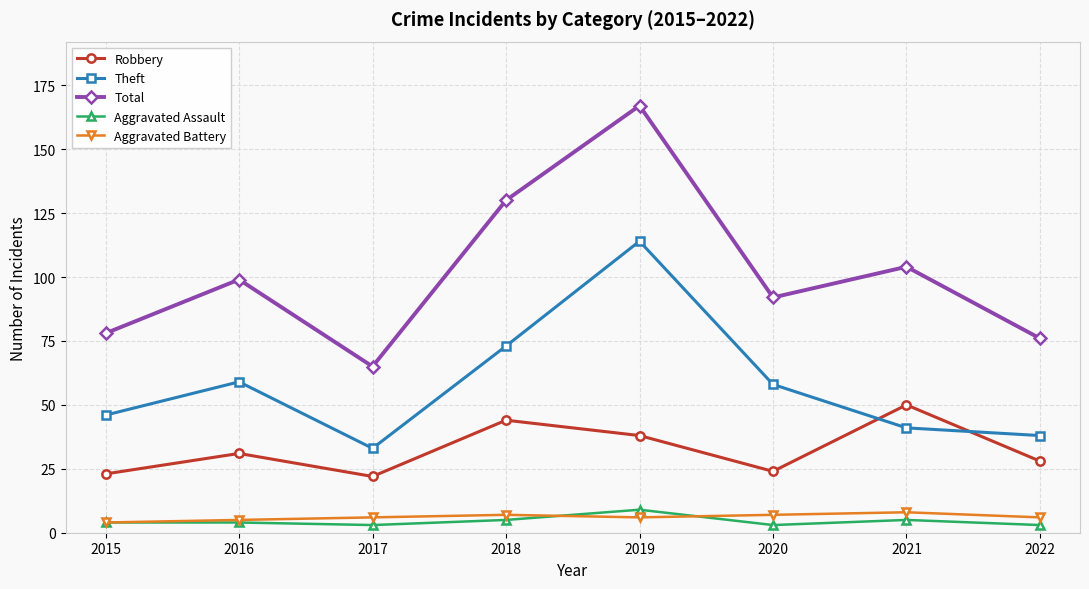

The Theft series shows 73 at 2018. True or false?

True